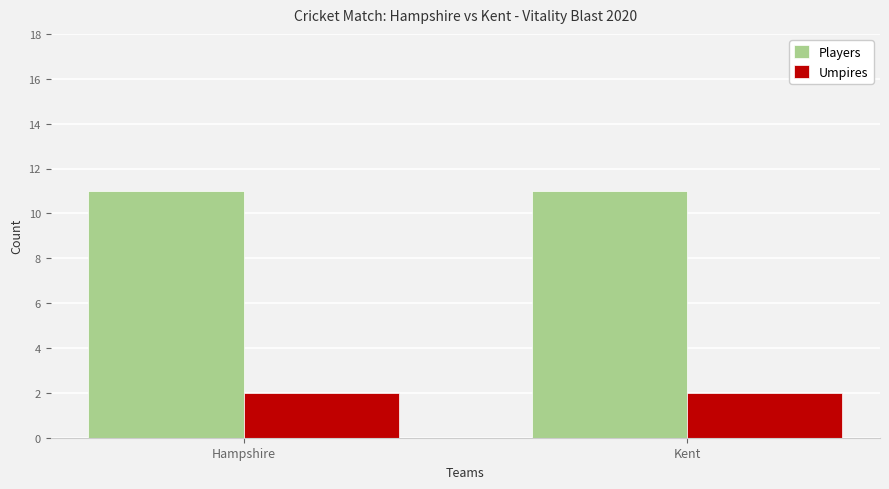

What is the maximum value for Players?

11